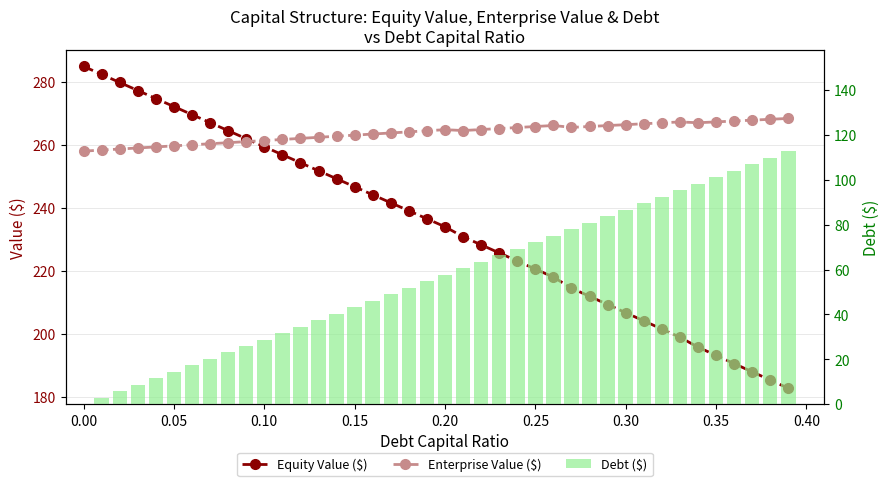

At how many categories does at least one series exceed 31?

40